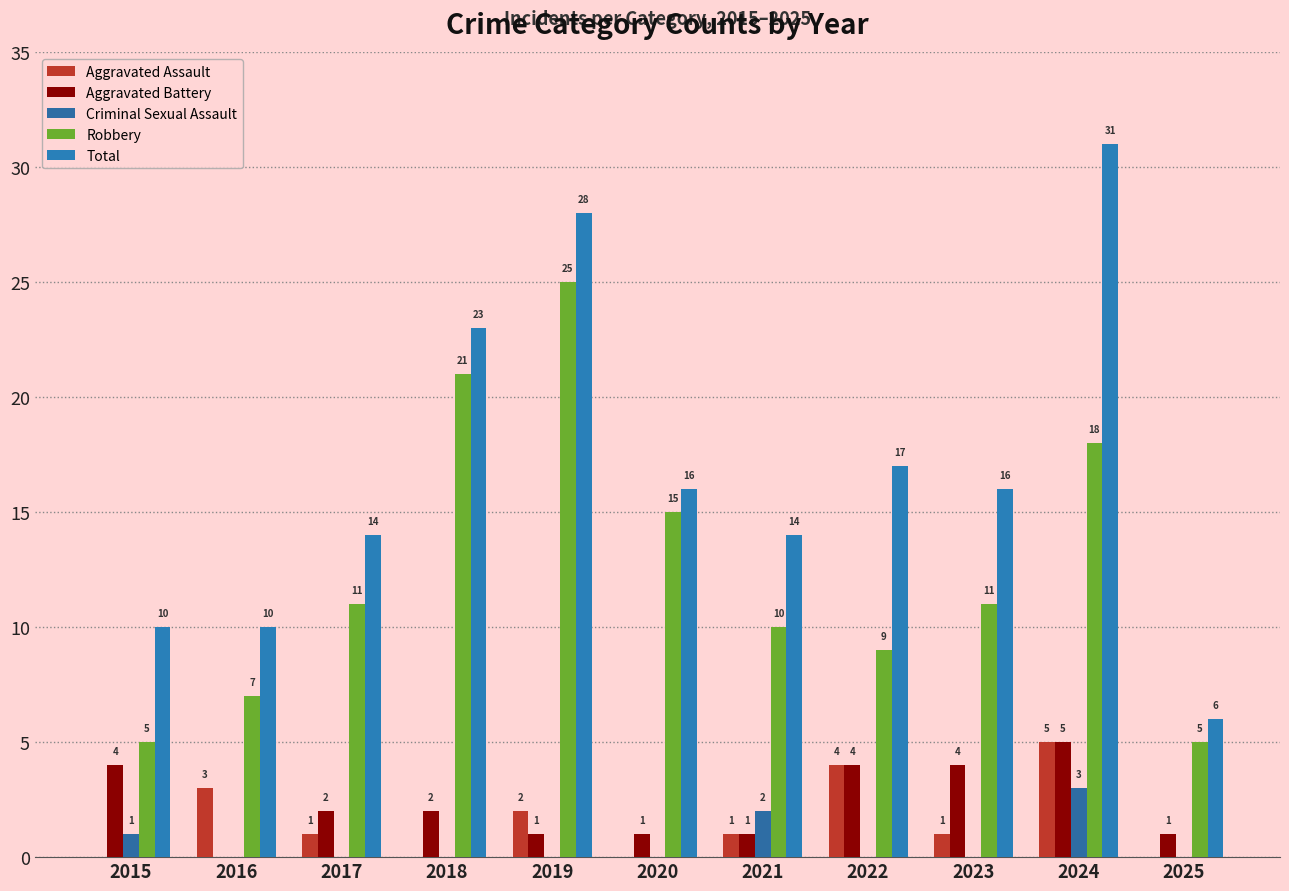

At how many categories does at least one series exceed 13?

8